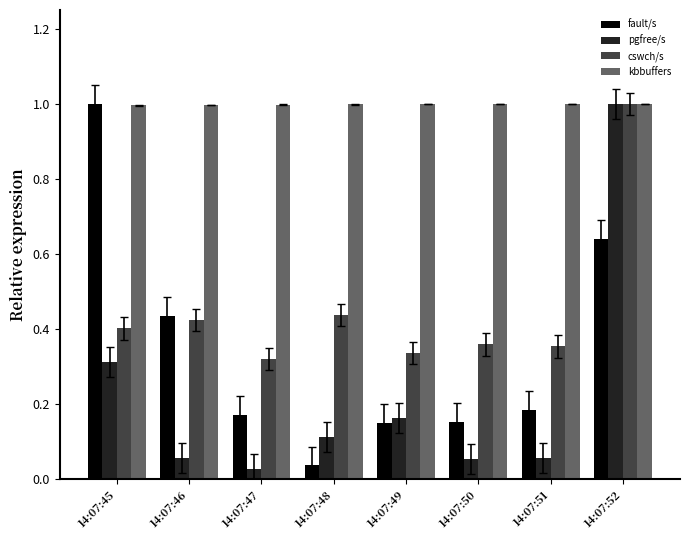

At how many categories does at least one series exceed 0?

8